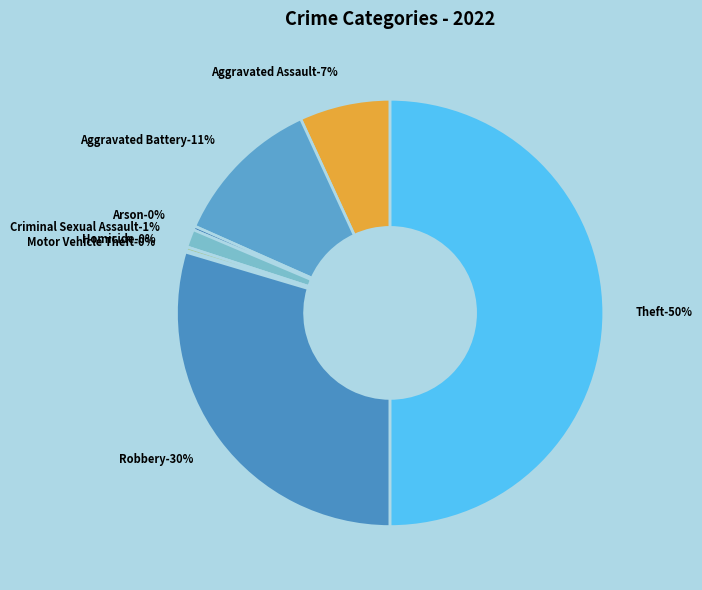

Is it true that Aggravated Assault is 7% of the pie?

True